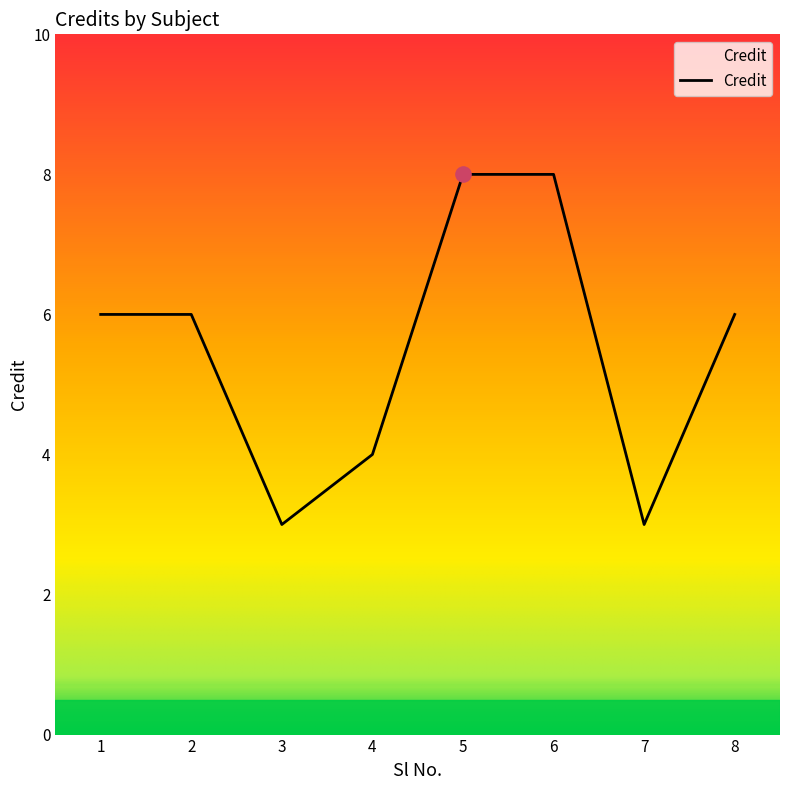

What is the change in value from 1 to 6?

+2